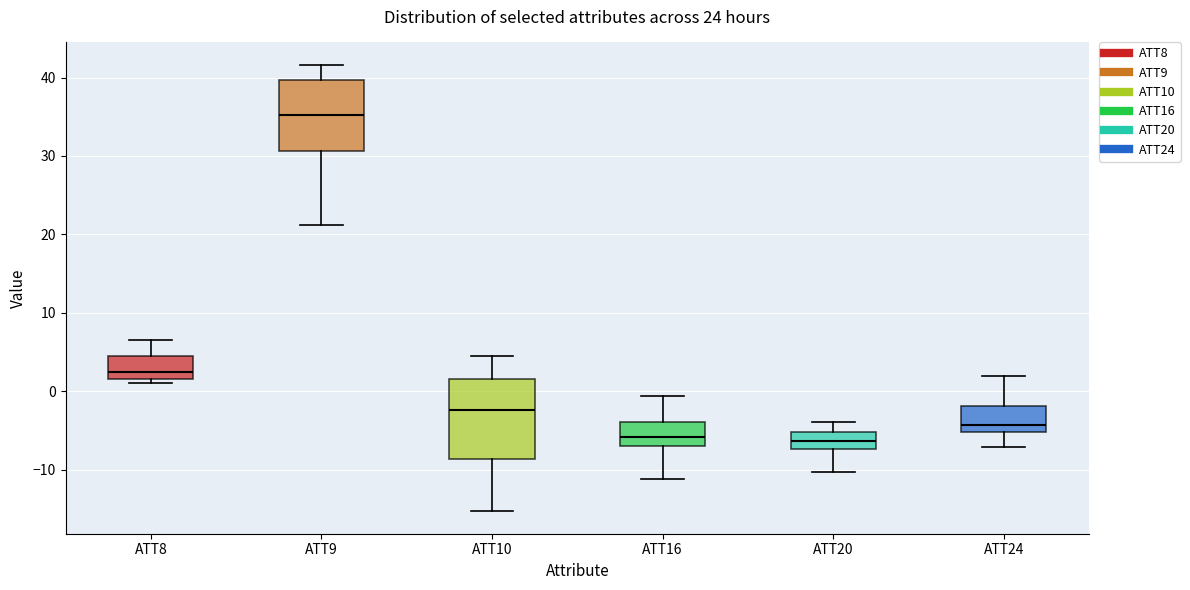

Reading left to right, read every box against the y-axis: the position of its median line, the range the box covers, and the ends of its whiskers. The values are not printed on the chart, so give them approximately, as read against the axis.

ATT8: median 2 (just above the box's lower edge), box 2 to 5, whiskers 1 to 7
ATT9: median 35, box 31 to 40, whiskers 21 to 42
ATT10: median -2, box -9 to 2, whiskers -15 to 5
ATT16: median -6, box -7 to -4, whiskers -11 to -1
ATT20: median -6, box -7 to -5, whiskers -10 to -4
ATT24: median -4, box -5 to -2, whiskers -7 to 2